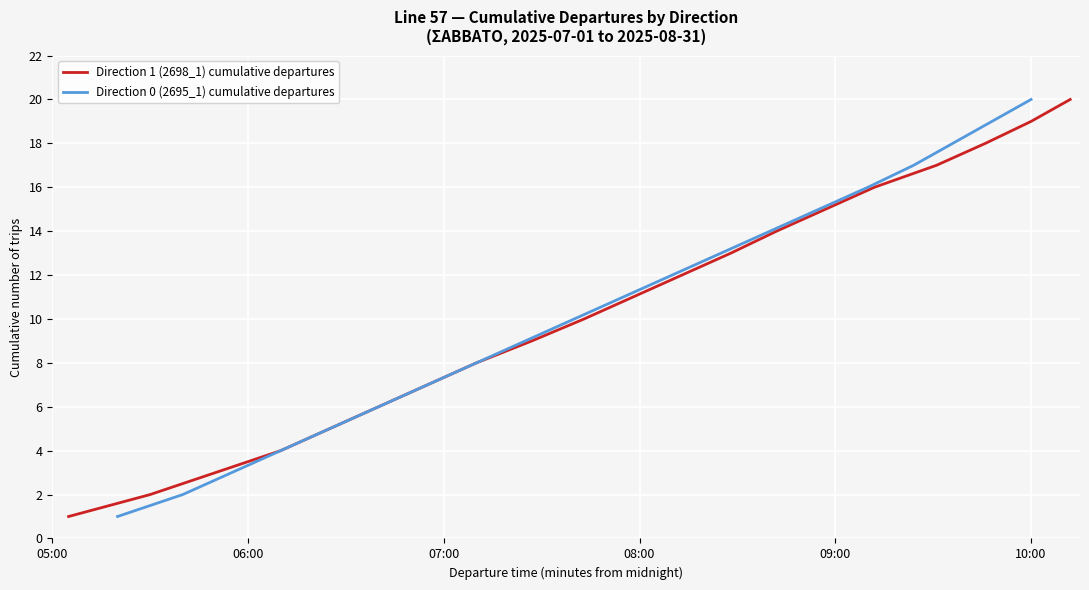

Reading left to right, extract all data points from this chart.

Direction 1 (2698_1) cumulative departures: 1	2	3	4	5	6	7	8	9	10	11	12	13	14	15	16	17	18	19	20
Direction 0 (2695_1) cumulative departures: 1	2	3	4	5	6	7	8	9	10	11	12	13	14	15	16	17	18	19	20